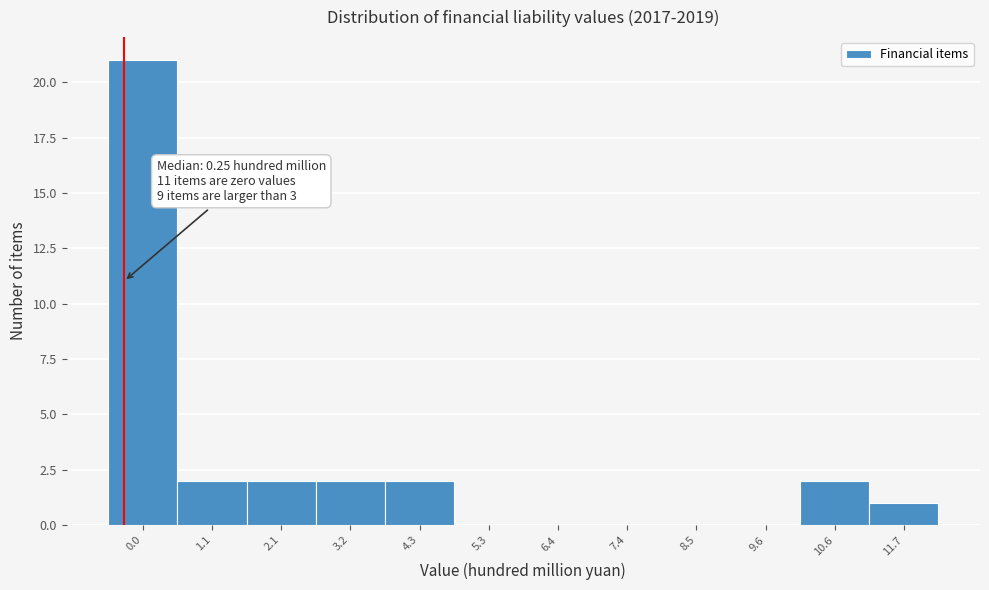

Reading left to right, transcribe all the data shown in this chart.

0.0=21	1.1=2	2.1=2	3.2=2	4.3=2	5.3=0	6.4=0	7.4=0	8.5=0	9.6=0	10.6=2	11.7=1